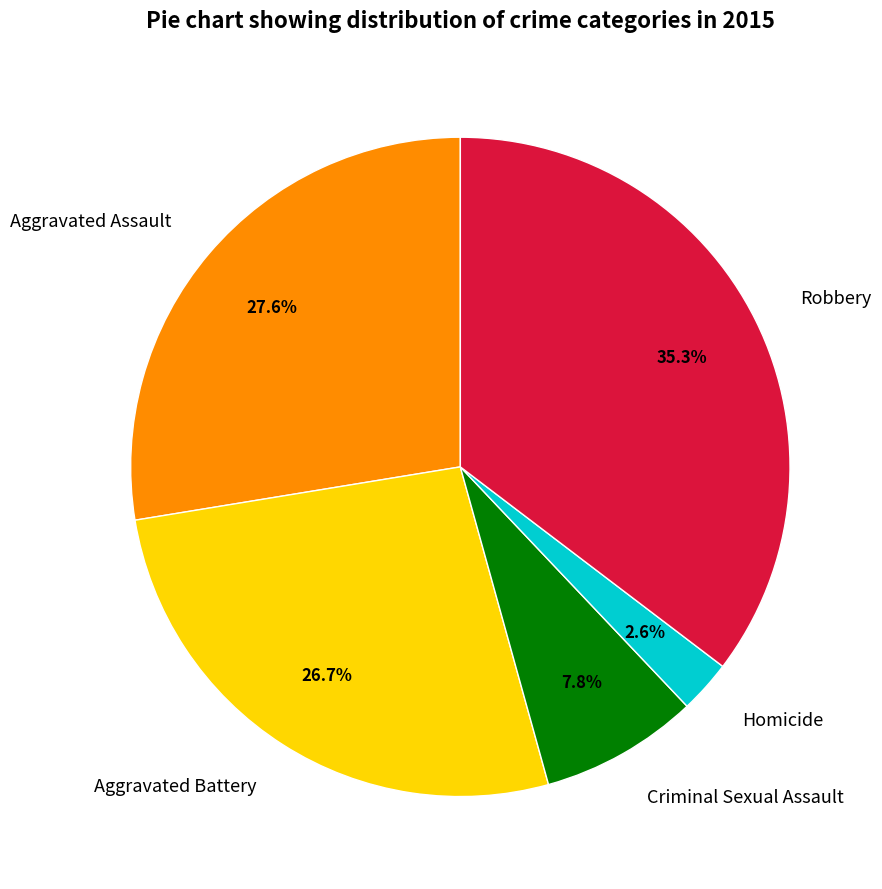

The Robbery slice represents 35% of the pie. True or false?

True